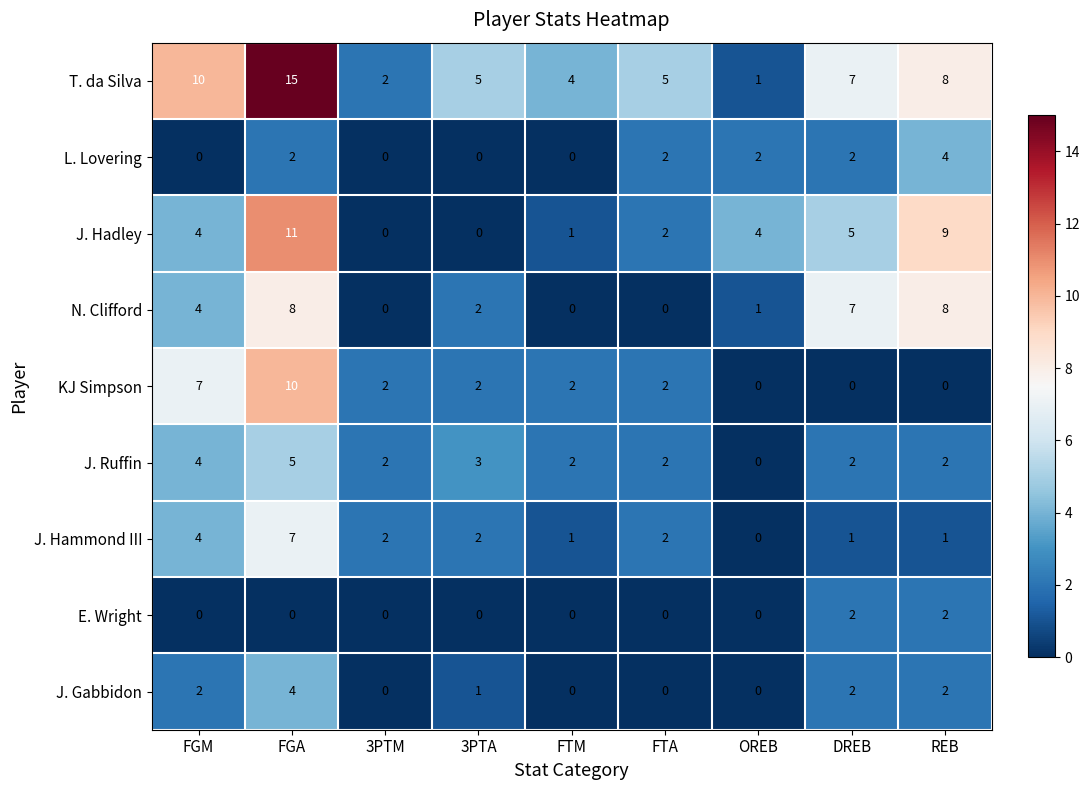

What is the sum of all E. Wright values?

4